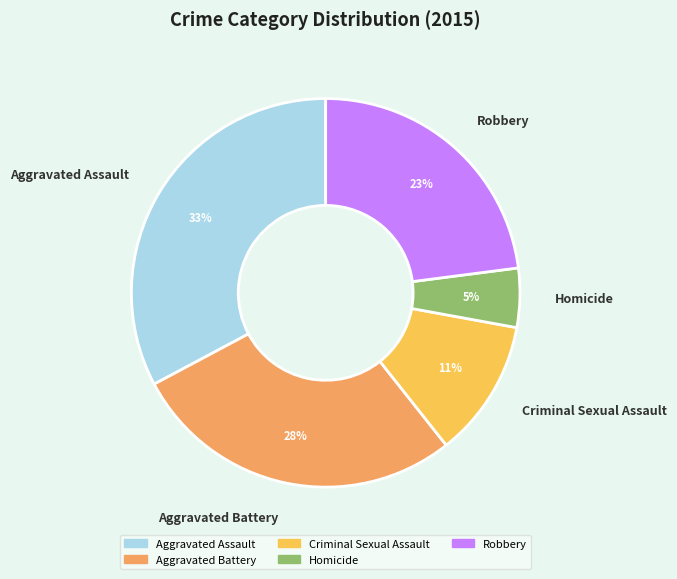

True or false: Robbery accounts for 31% of the total.

False